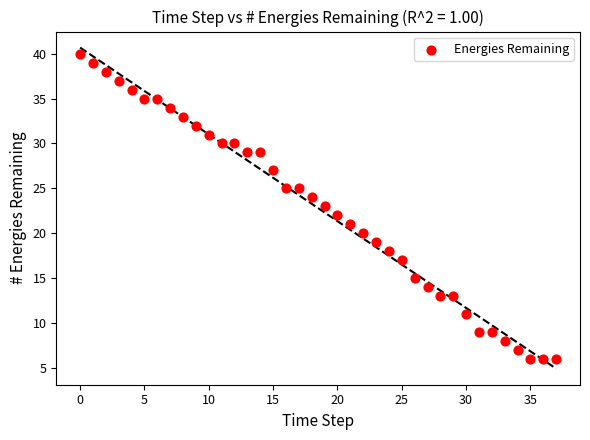

What is the range of Y values (max minus min)?

34